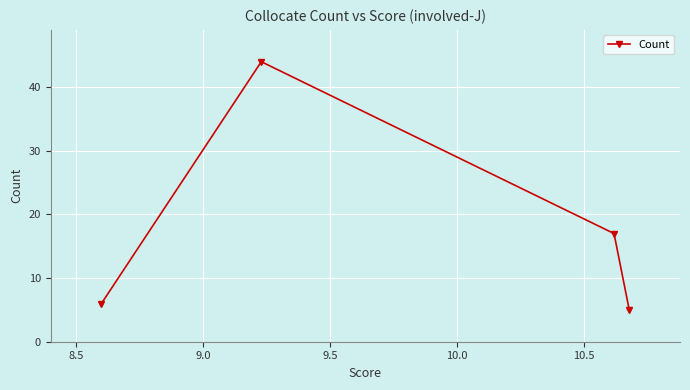

How many data points are less than 17?

2